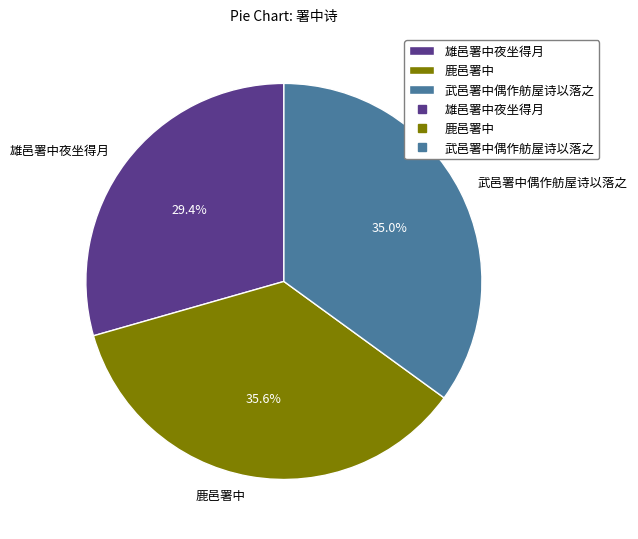

What is the largest slice in the pie chart?

鹿邑署中